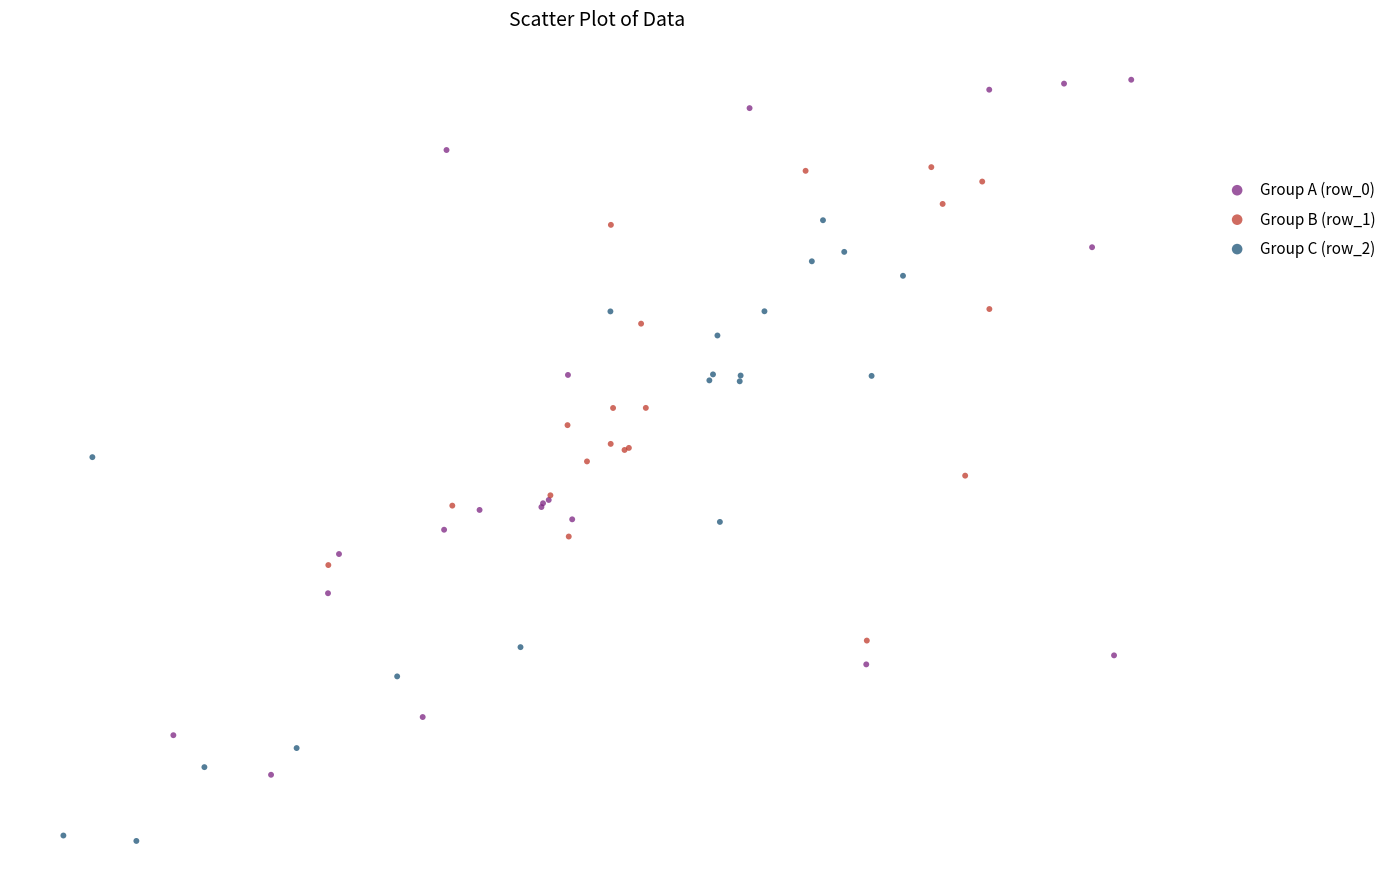

Which series contains the highest Y value?

Group A (row_0)